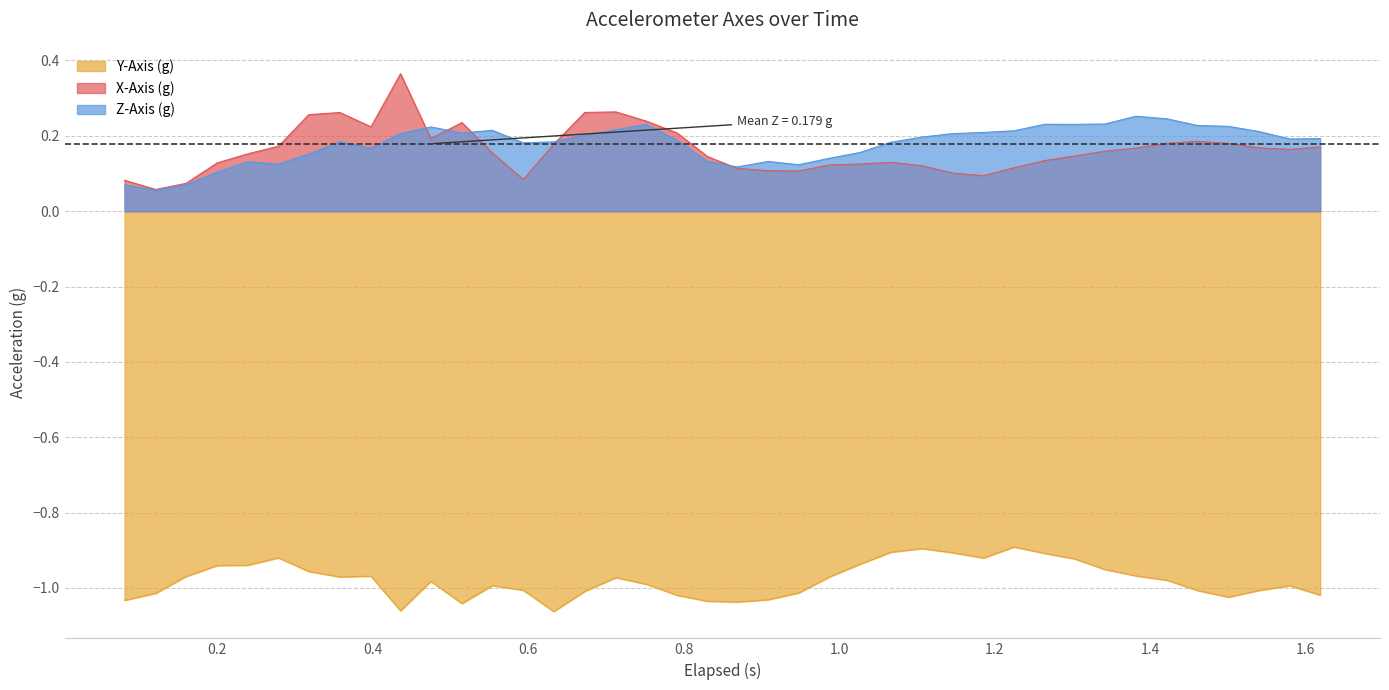

Which series has the largest range (max minus min)?

X-Axis (g)